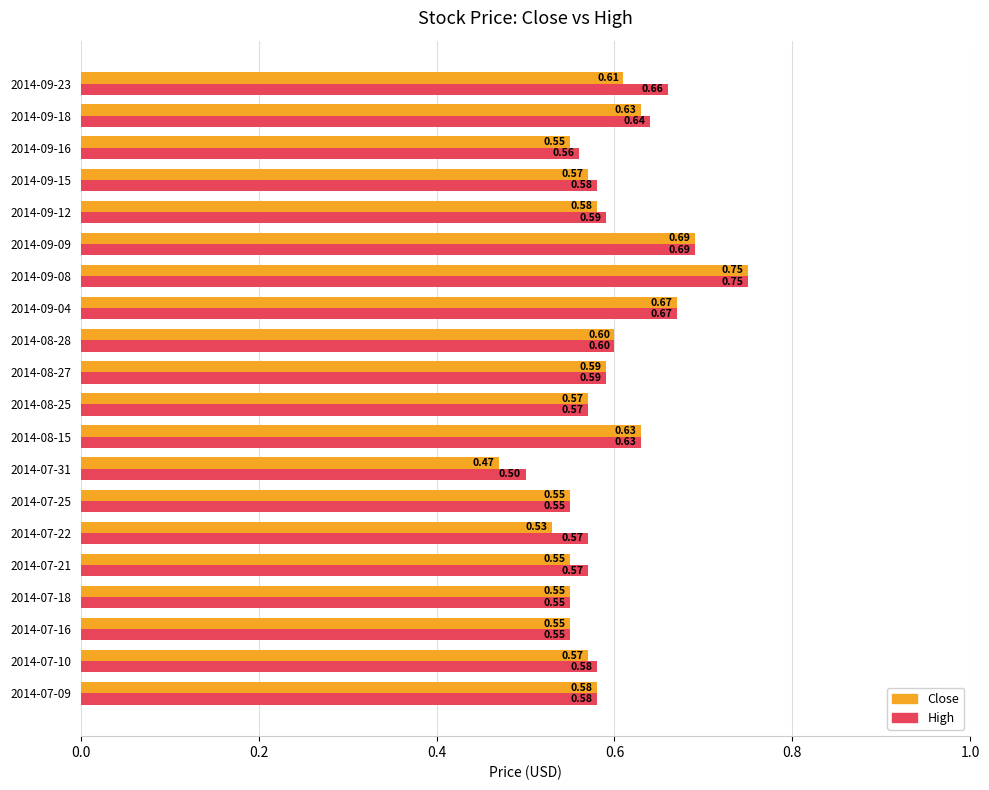

What is the sum of all High values?

12.0